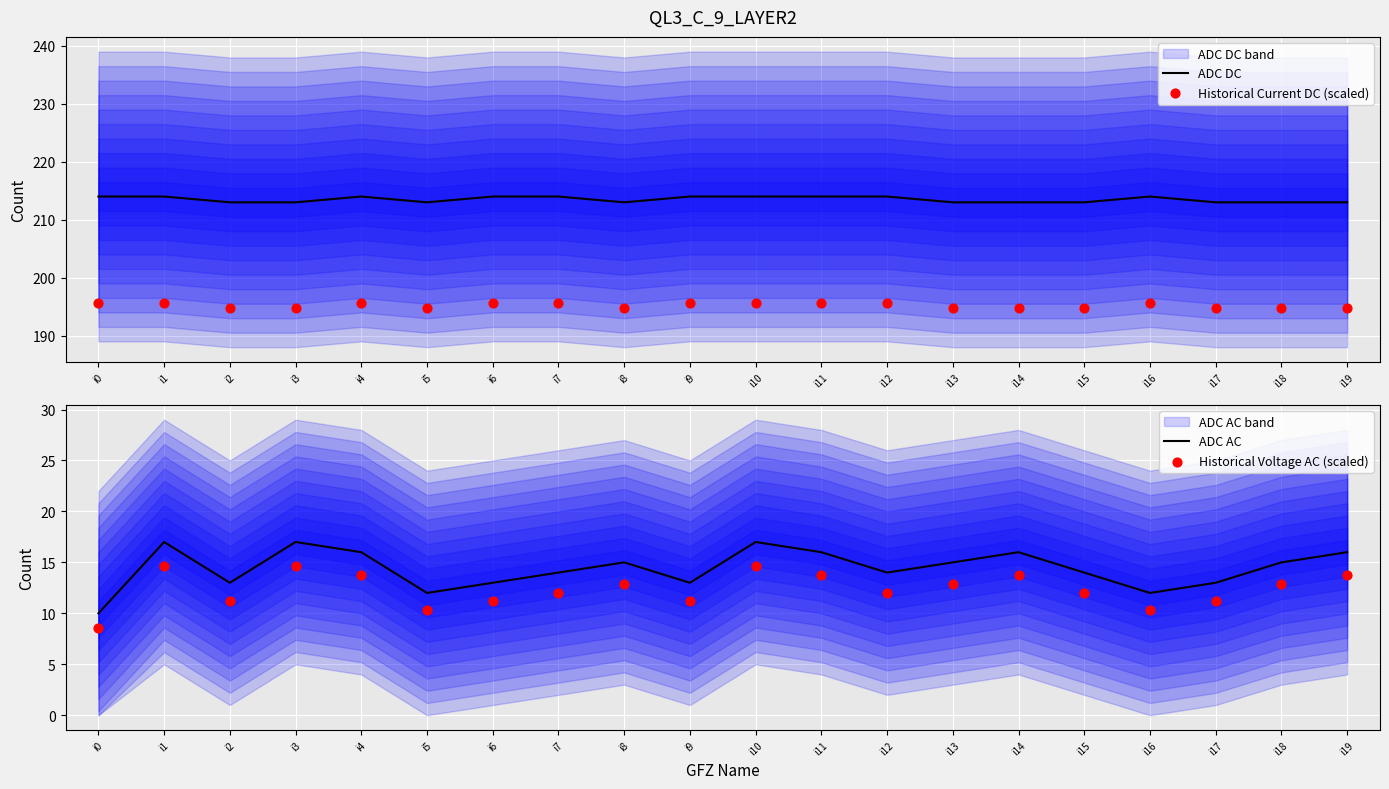

Which series has the largest total across all categories?

ADC DC